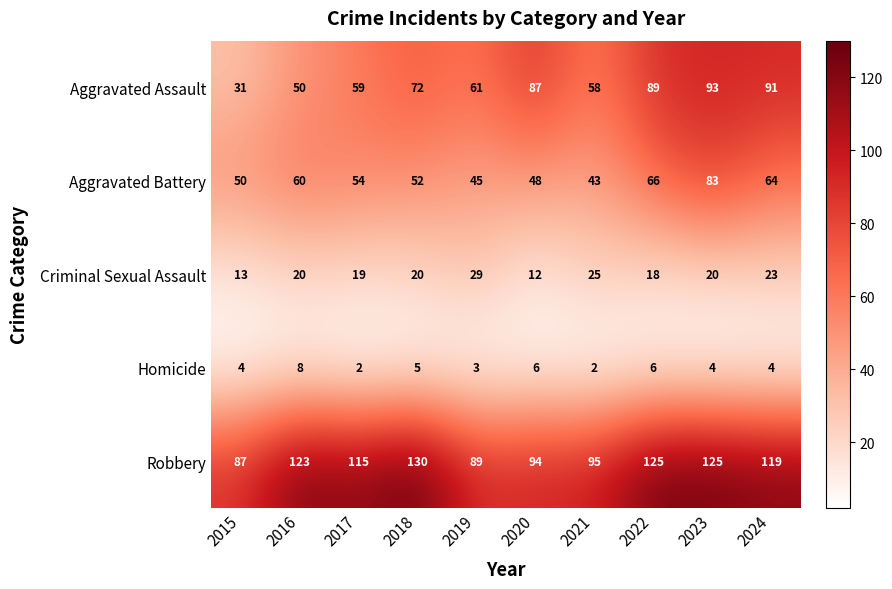

Count the number of categories in the chart.

10